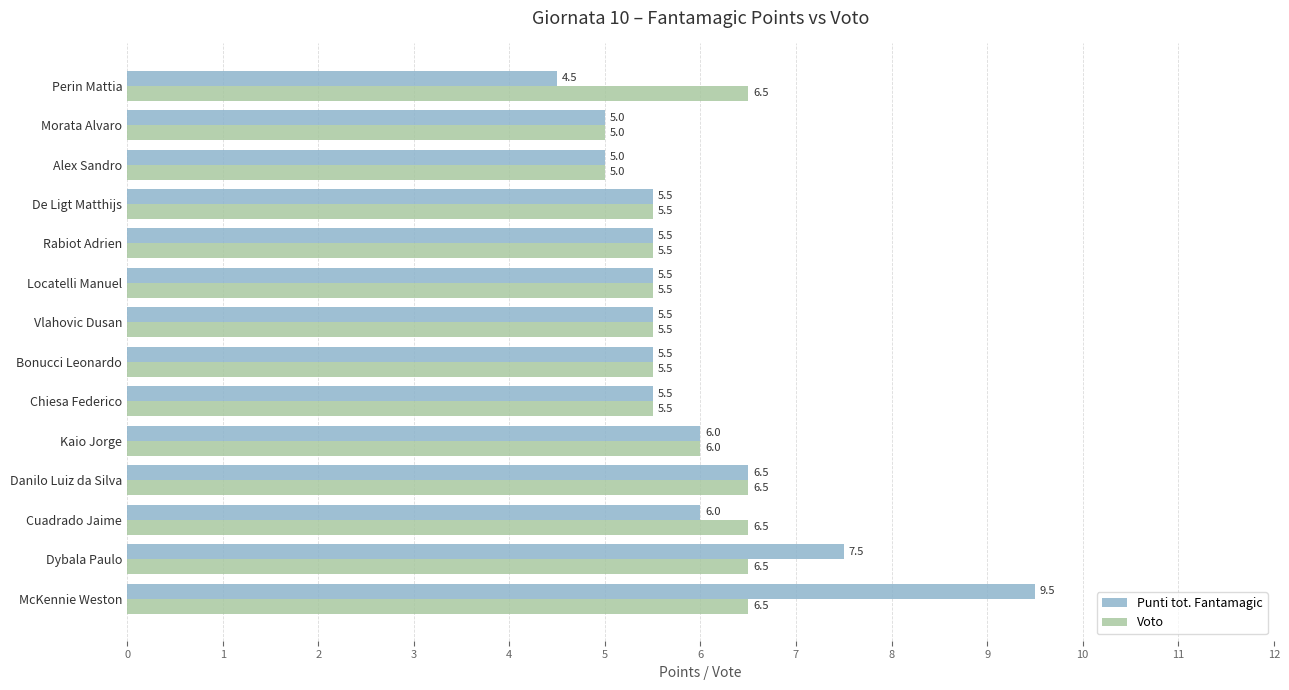

Which label corresponds to the largest value in the chart?

McKennie Weston